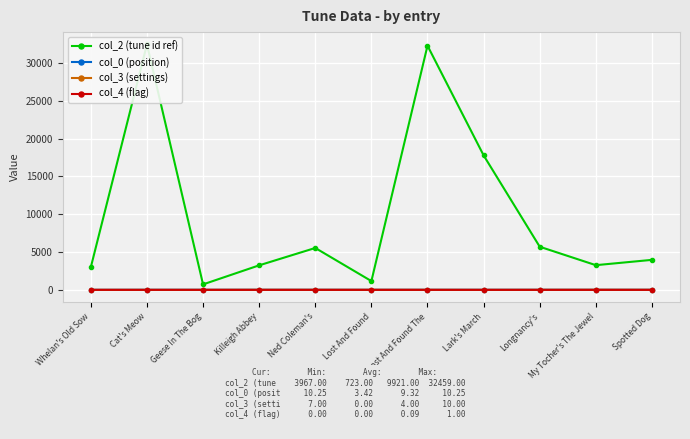

What is the approximate value of col_3 (settings) at Lost And Found The?

5.0